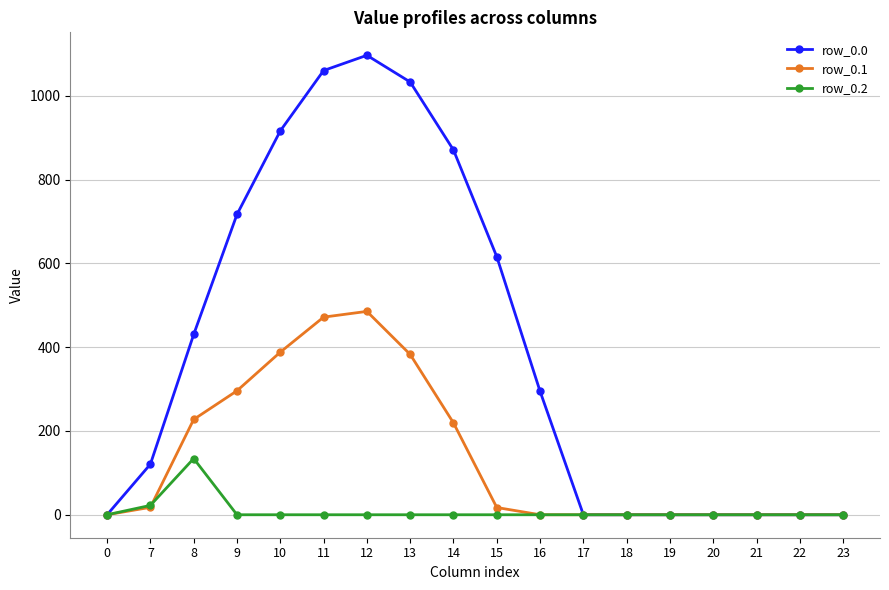

Which series has the widest spread of values?

row_0.0